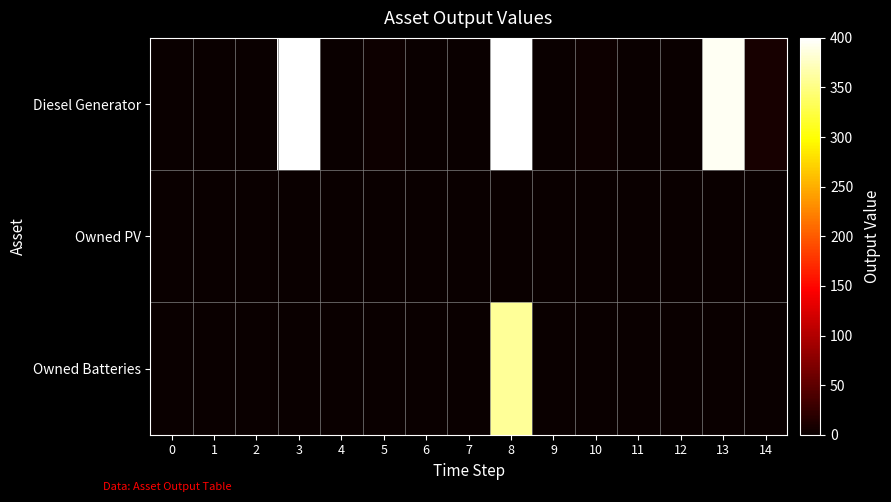

Between 3 and 4, which is larger?

3